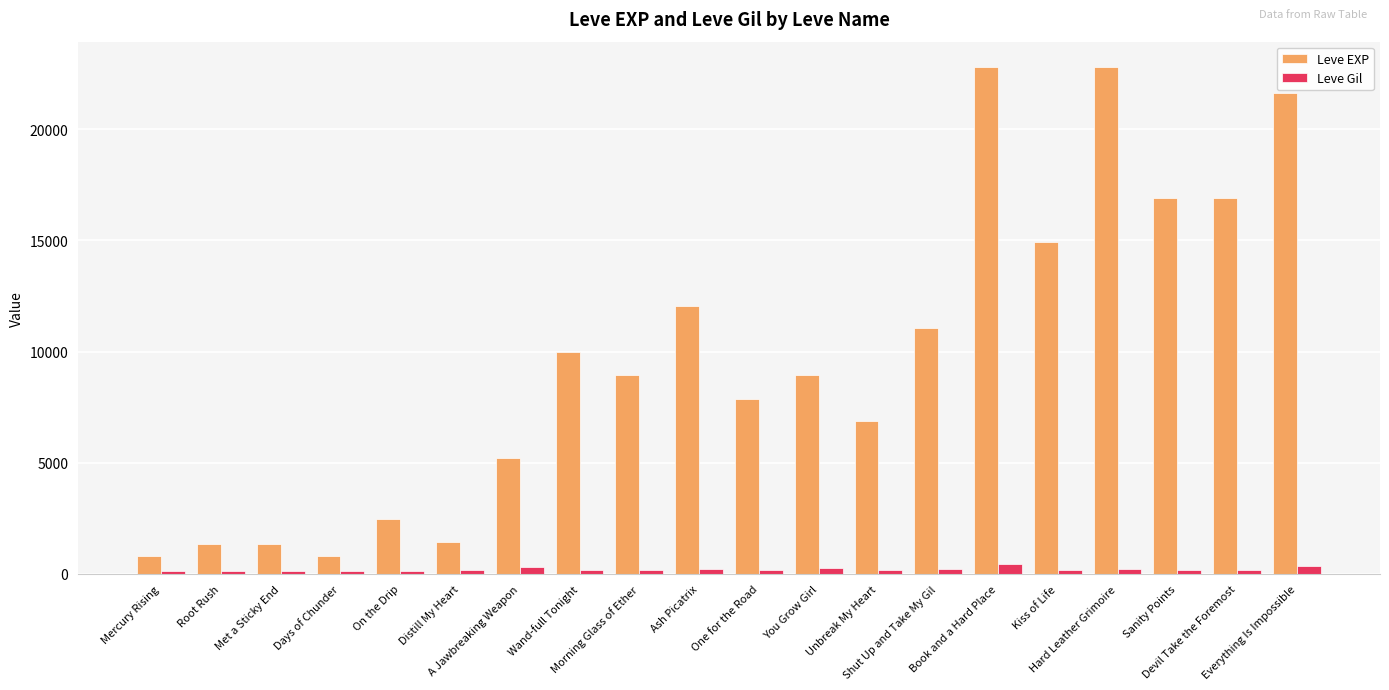

Count the number of data series in this chart.

2